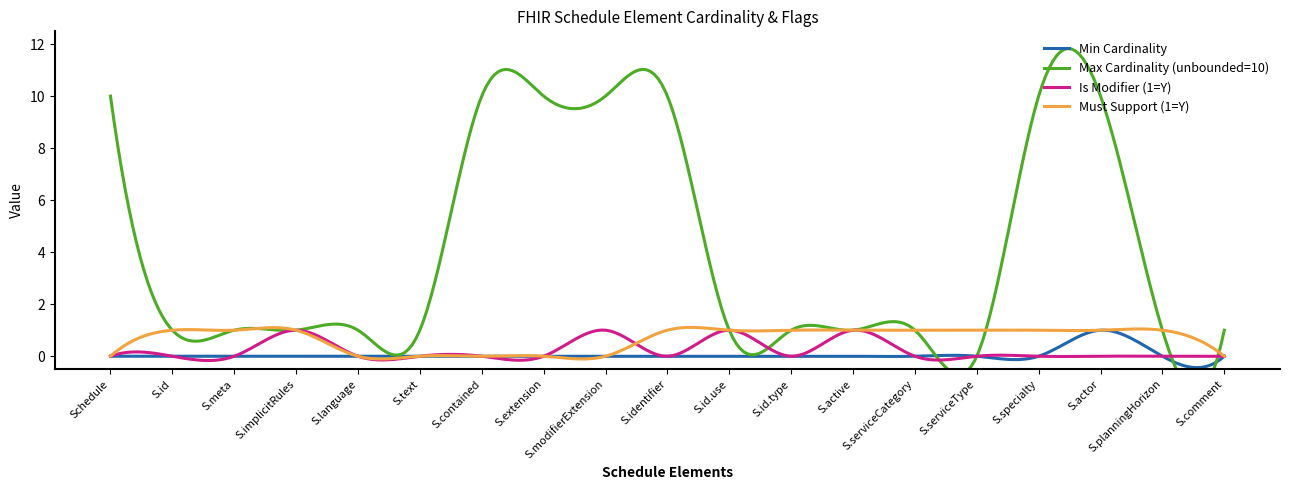

What is the greatest value displayed?

10